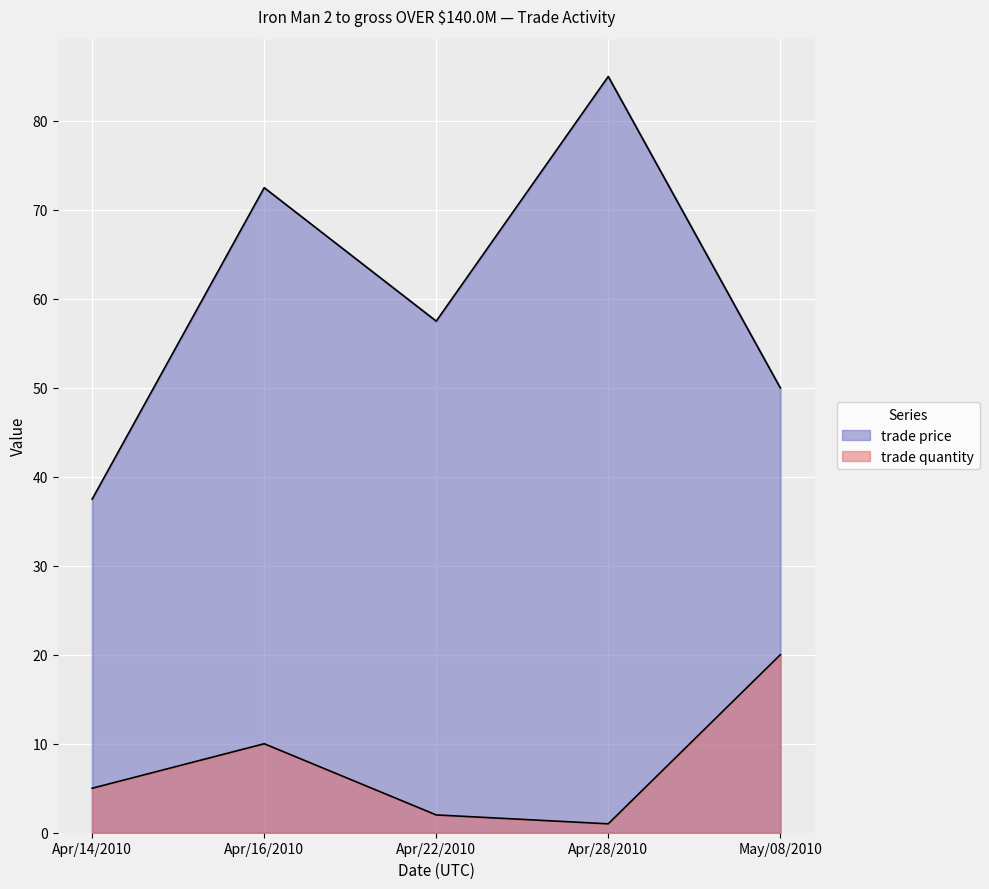

What is the smallest value displayed?

1.0